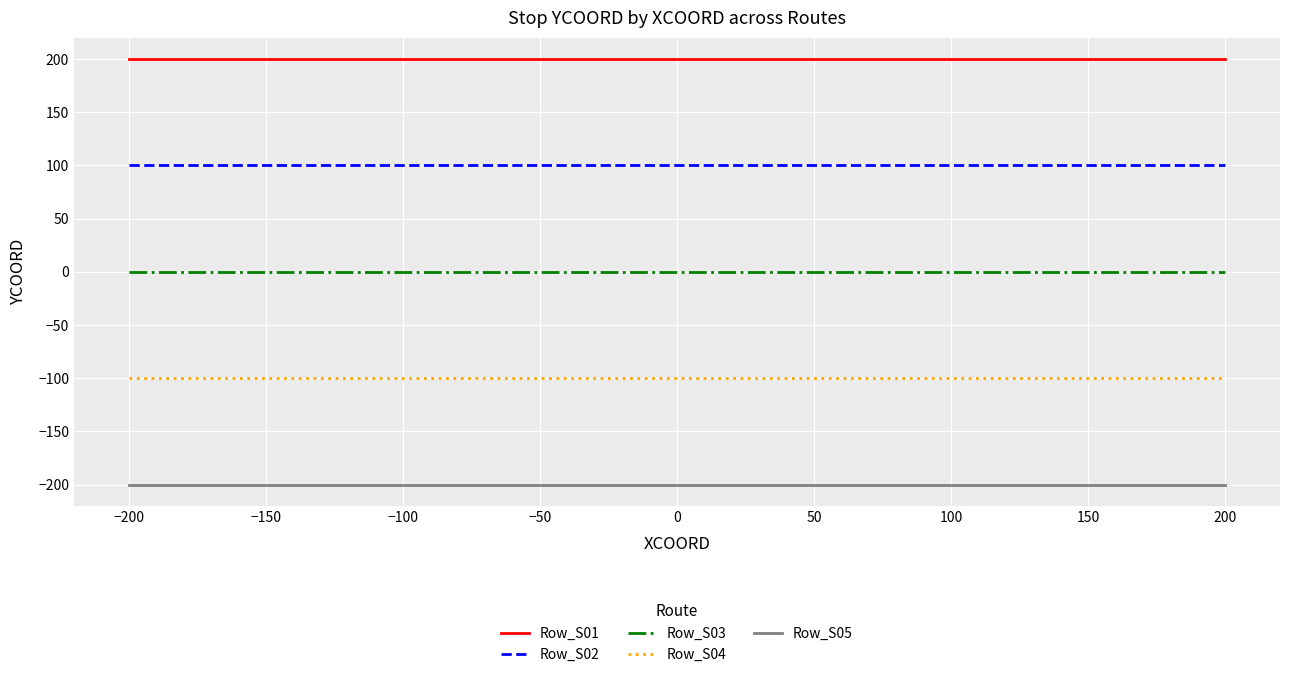

List the series in order of their peak value, highest first.

Row_S01, Row_S02, Row_S03, Row_S04, Row_S05